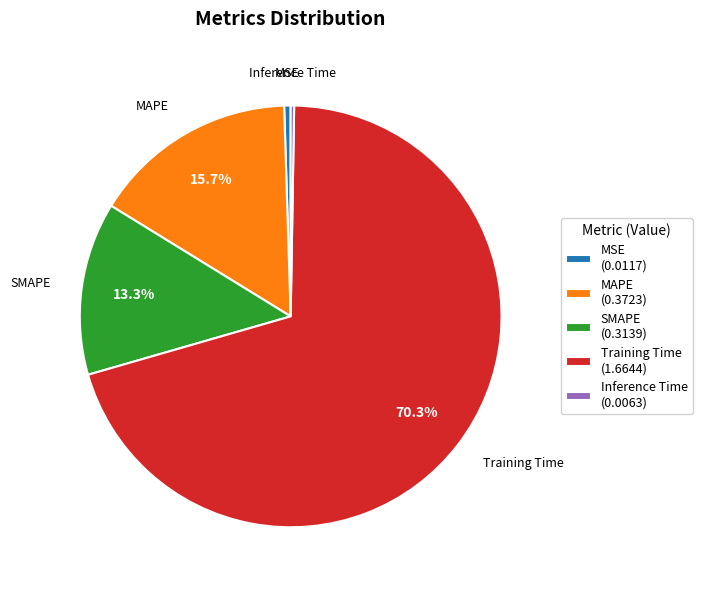

Between Training Time (1.6644) and SMAPE (0.3139), which is larger?

Training Time (1.6644)